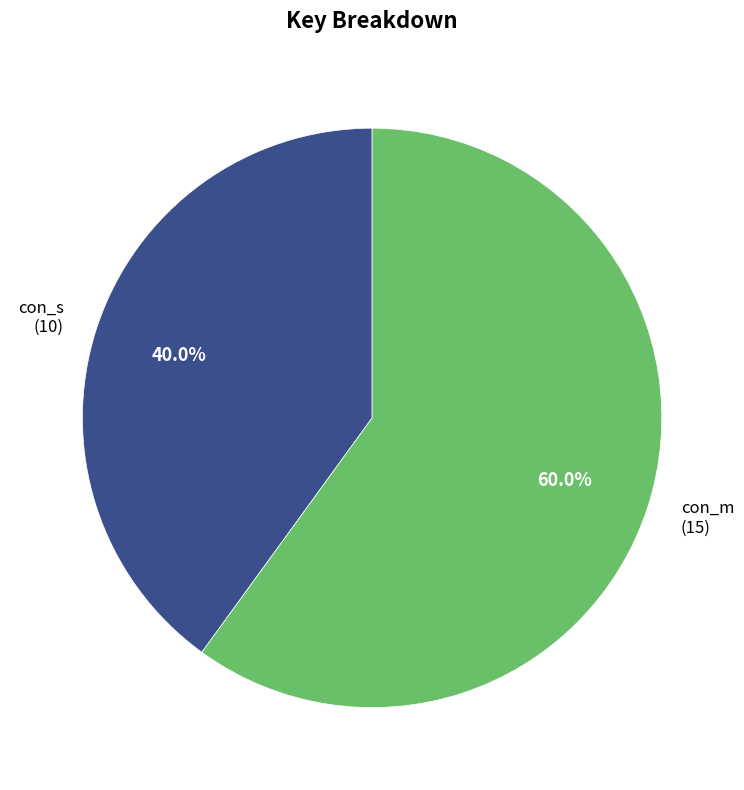

To the nearest percent, what percentage of the pie is con_s?

40%